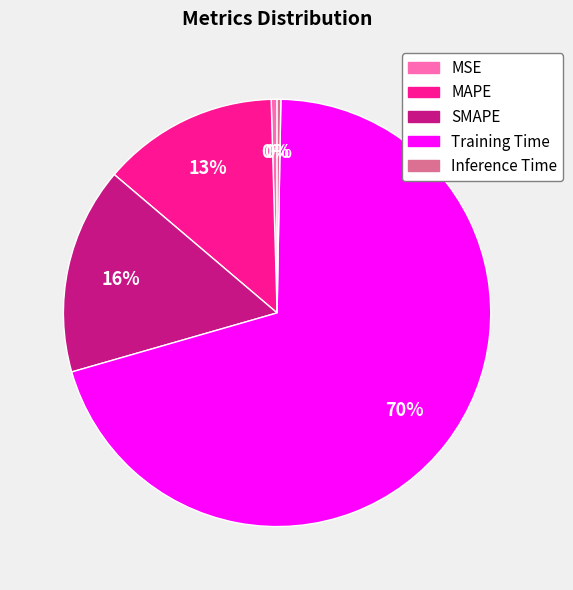

Which category has the biggest portion of the pie?

Training Time